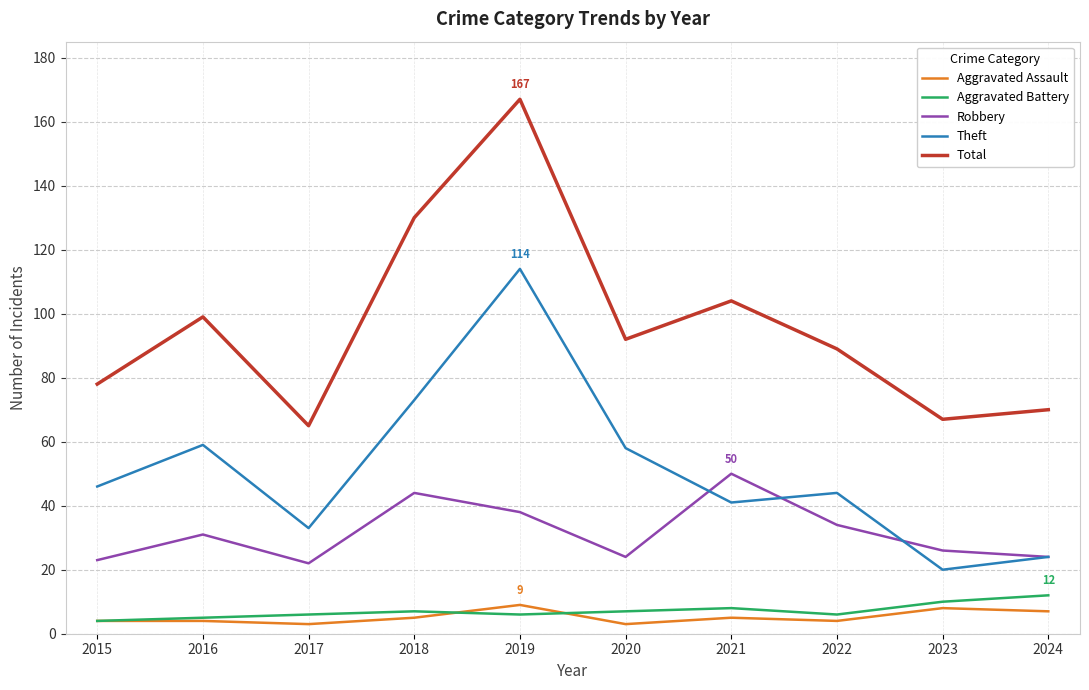

The value of Aggravated Battery at 2021 is 14. True or false?

False